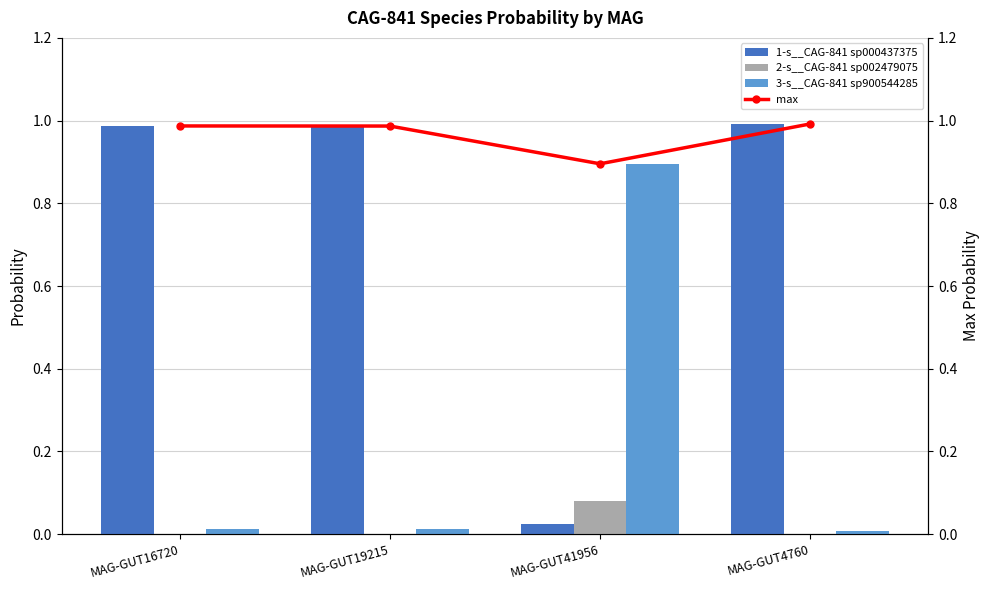

True or false: 2-s__CAG-841 sp002479075 has a value of 0.0 at MAG-GUT4760.

False